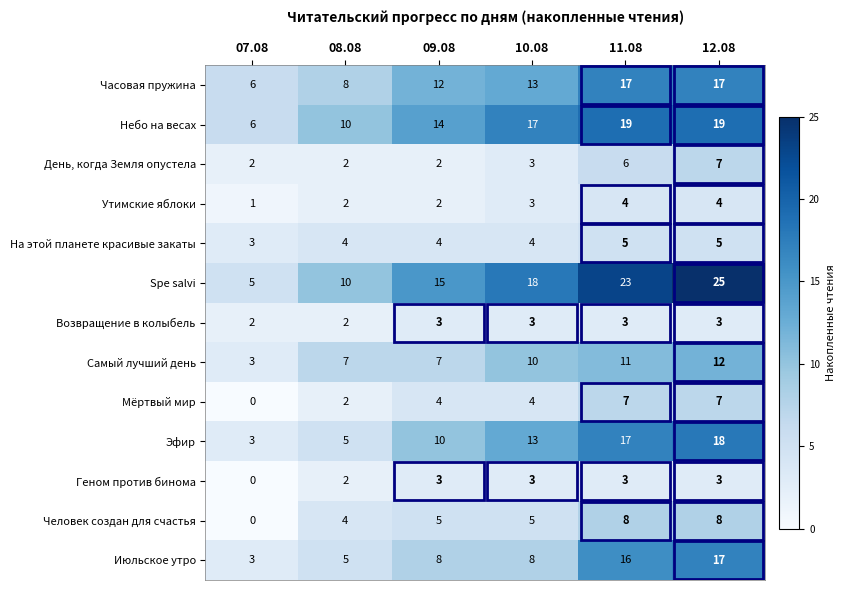

What is the average value of the Самый лучший день series?

8